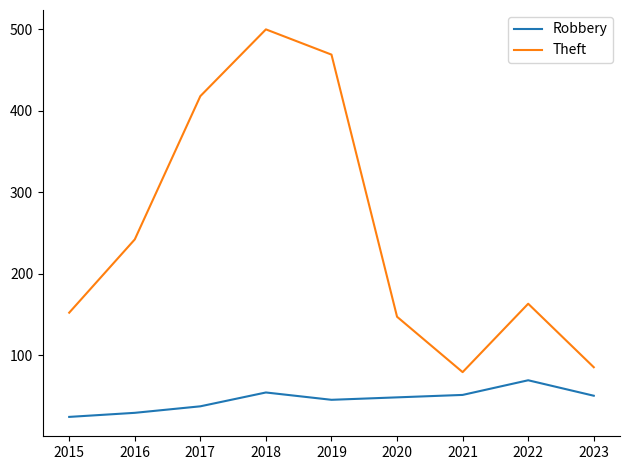

Rank the series at 2022 from highest to lowest value.

Theft, Robbery